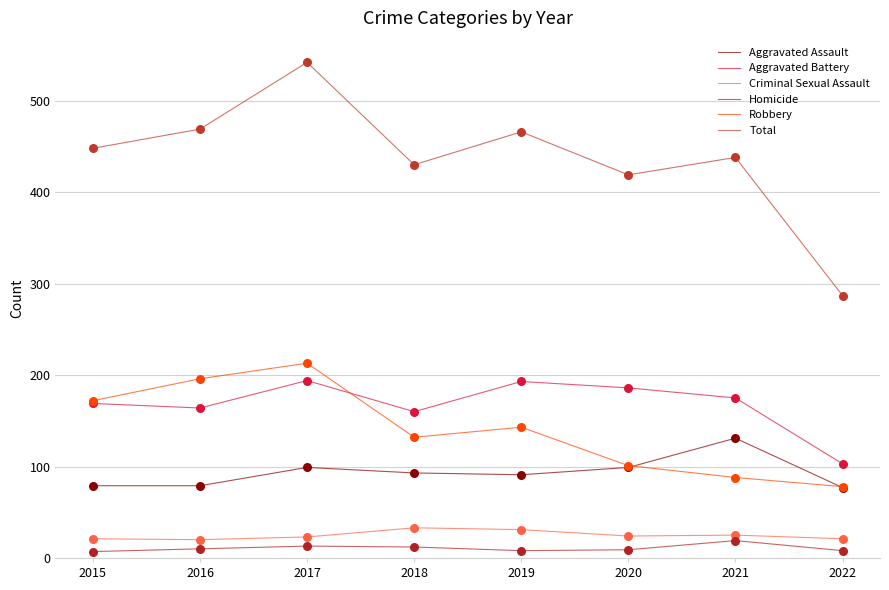

At which category is the sum across all series the highest?

2017